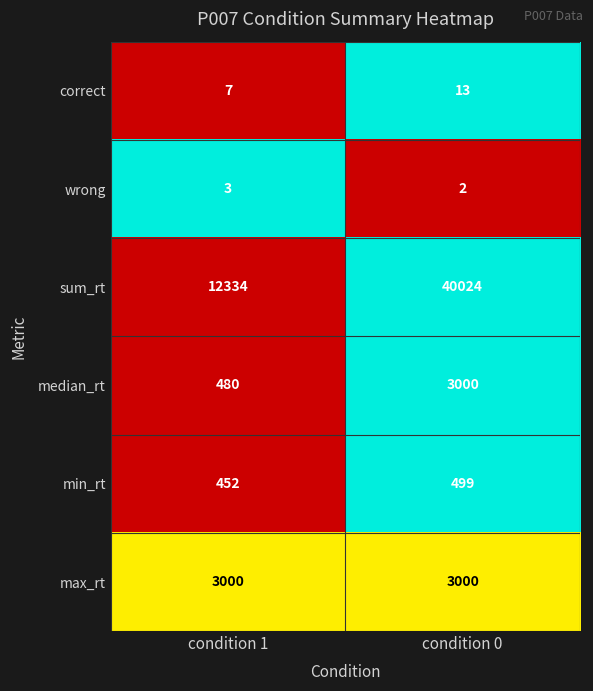

Which category has the highest value across all series?

condition 0